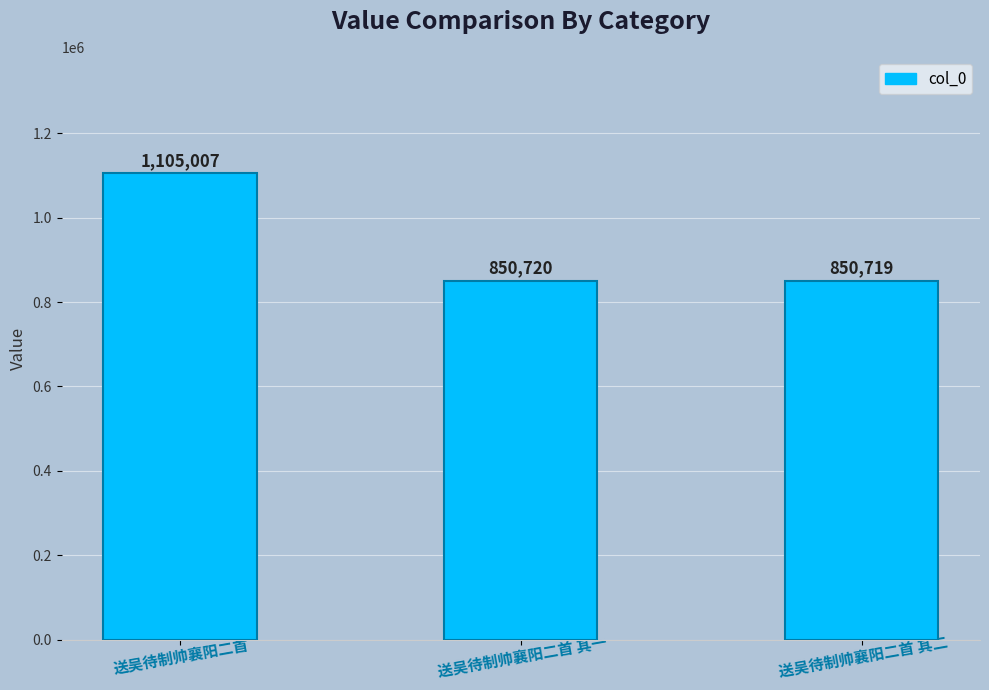

What is the sum of all values?

2806446